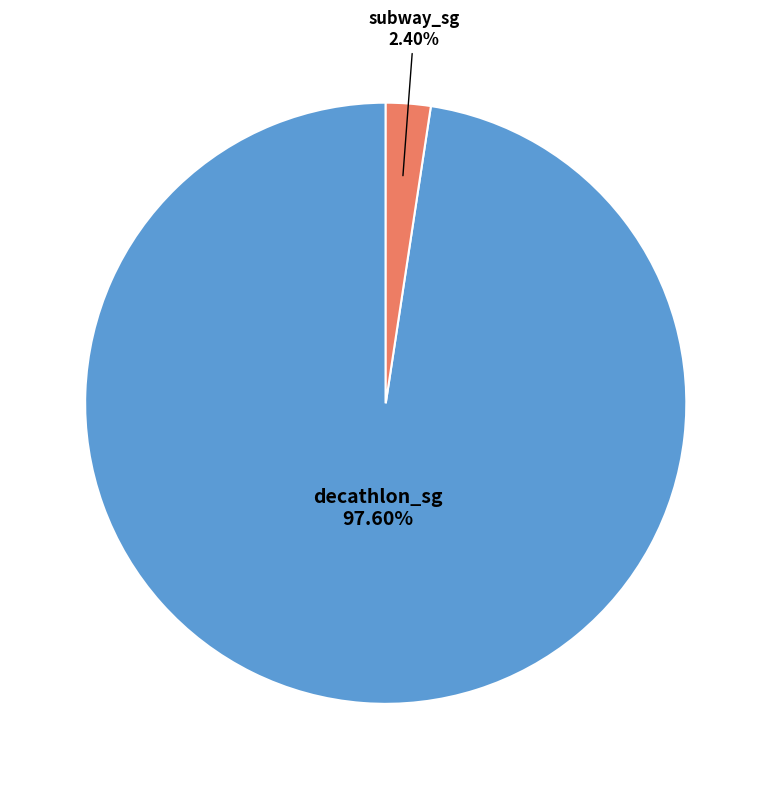

How many segments does this pie chart have?

2